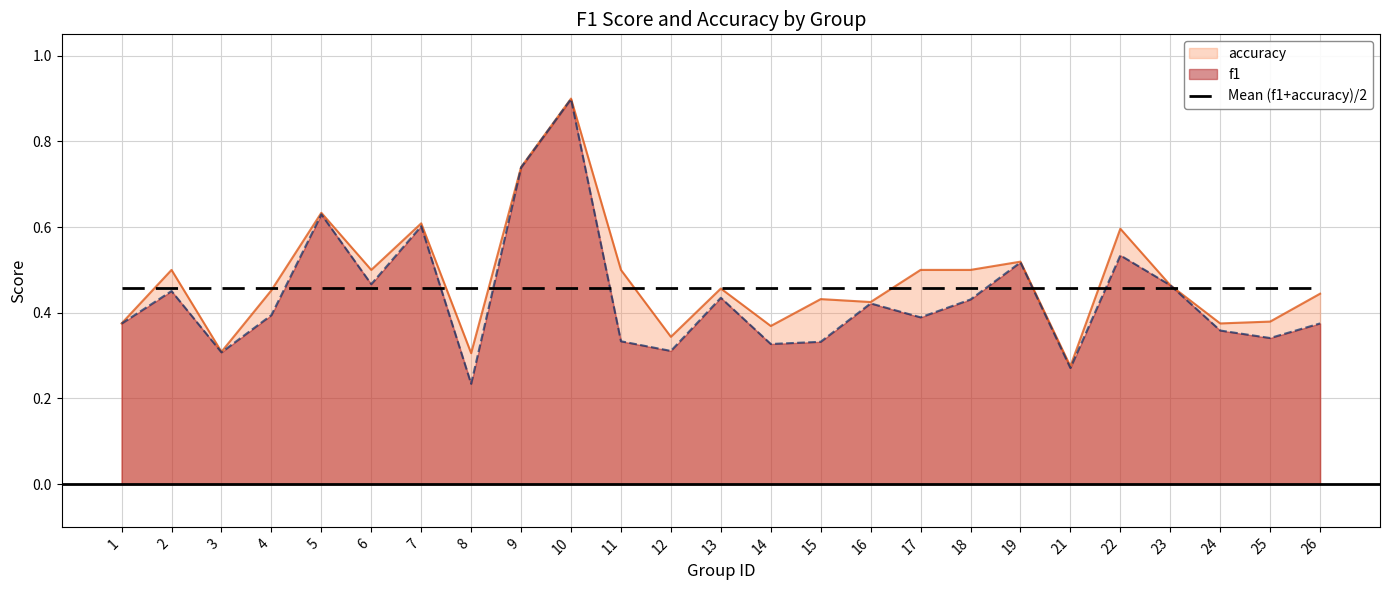

How many lines are shown in the chart?

3